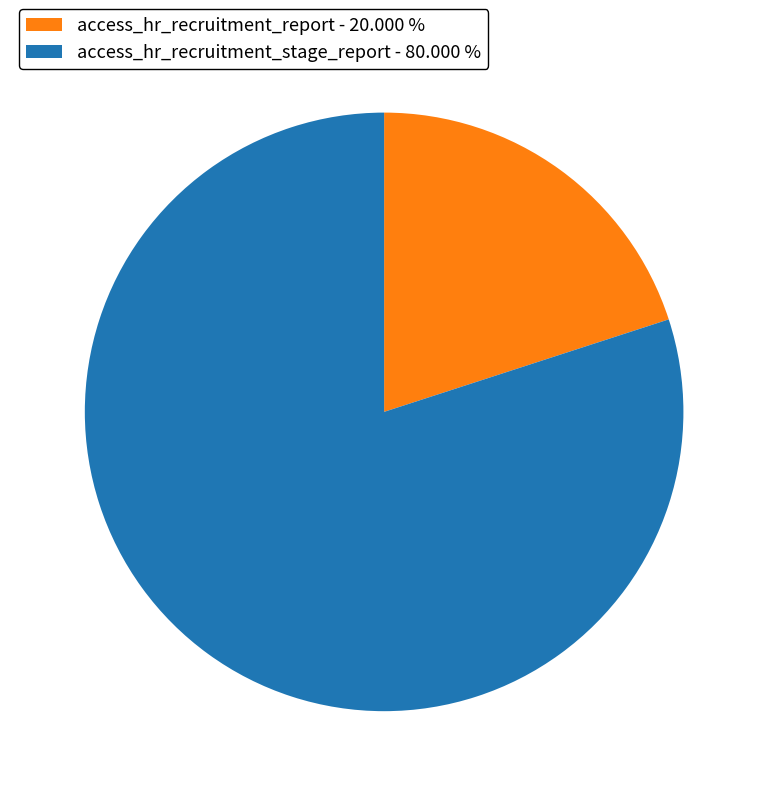

Which category accounts for the majority?

access_hr_recruitment_stage_report